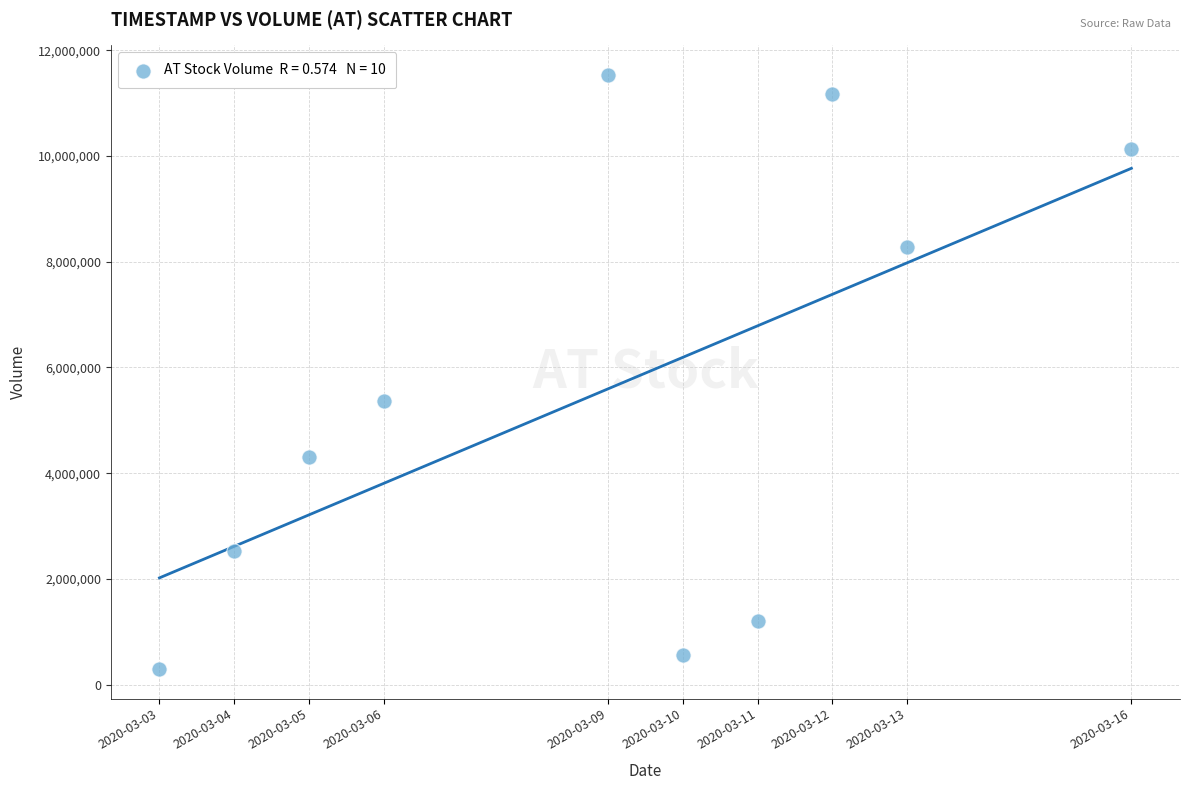

What Y value in the scatter plot is closest to 5915700?

5373700